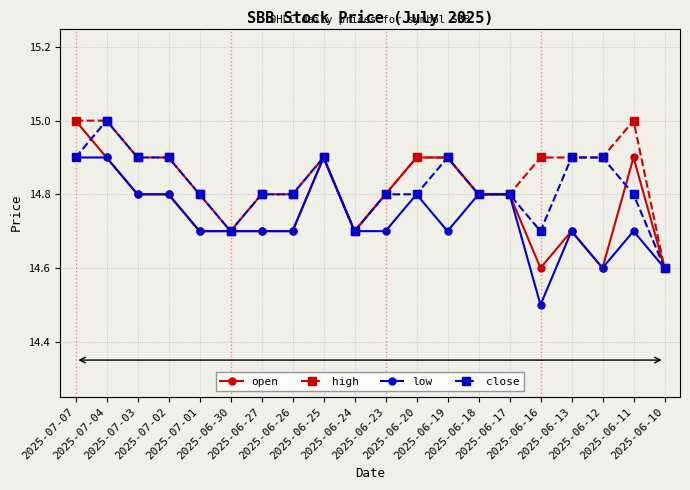

True or false: open has a value of 3.6 at 2025-06-16.

False